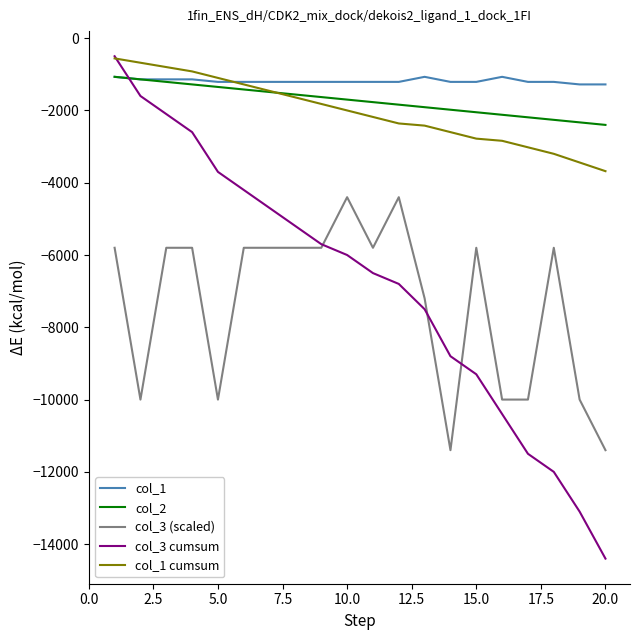

How many intersections are there between col_3 cumsum and col_2?

1